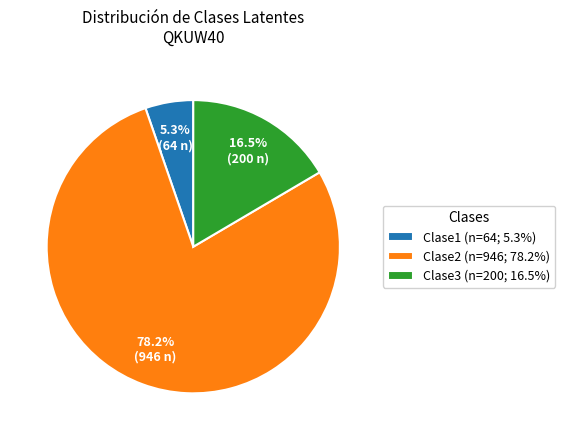

How many slices are in this pie chart?

3